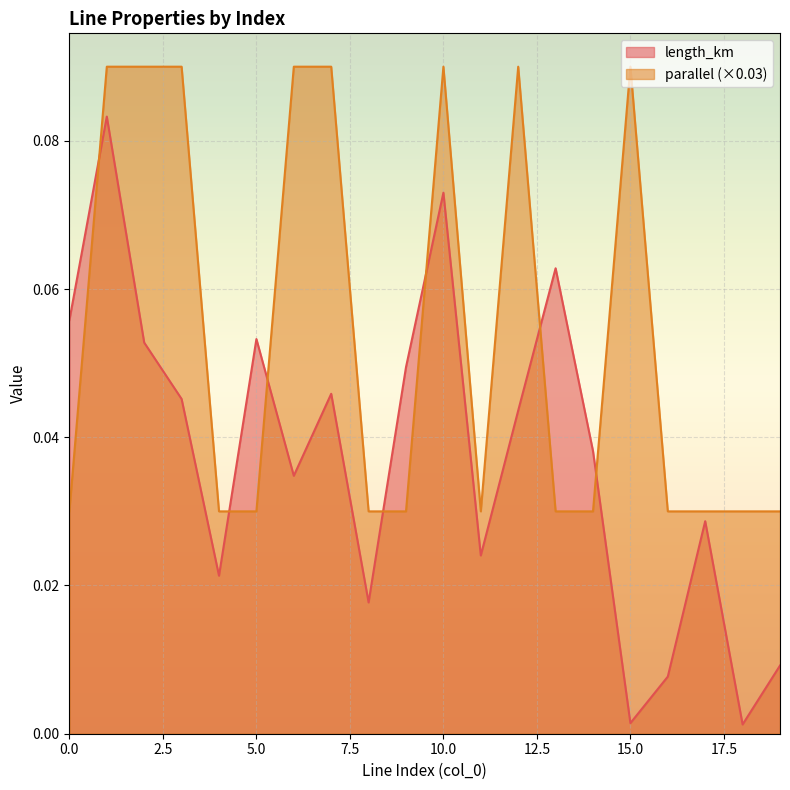

What is the greatest value displayed?

0.1